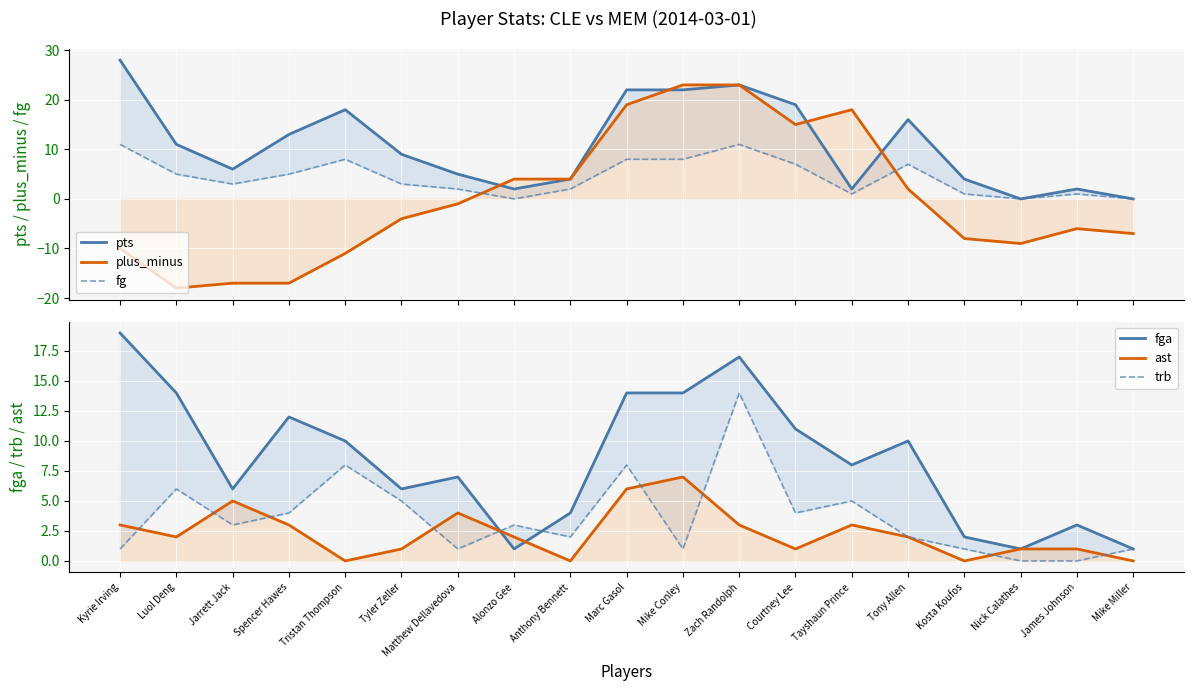

How many lines are shown in the chart?

6